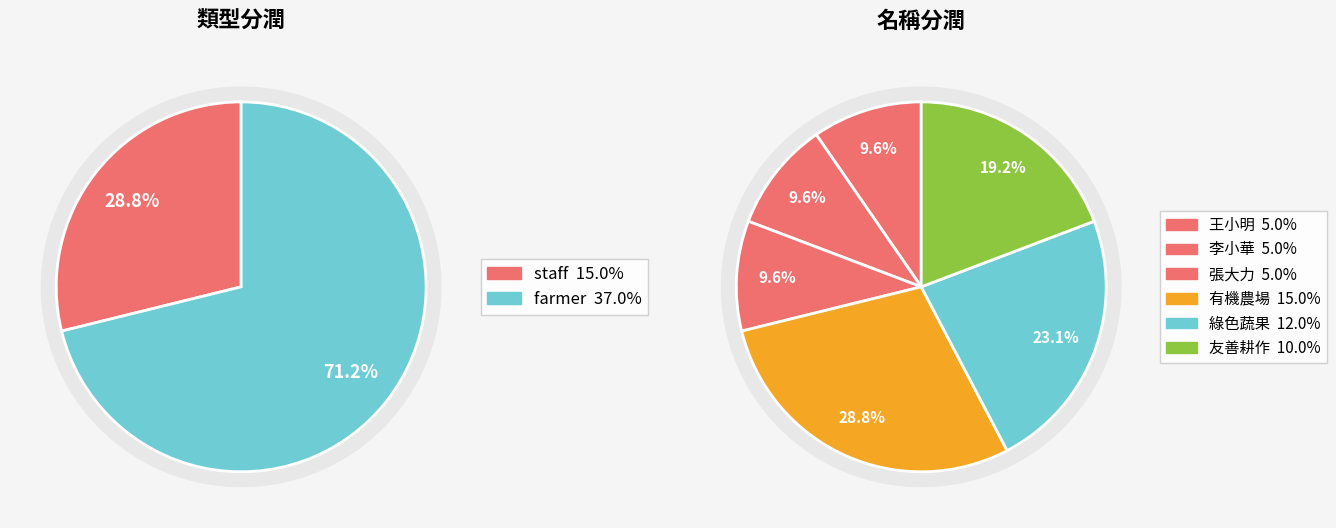

Rank the series by their maximum value, from lowest to highest.

staff, farmer